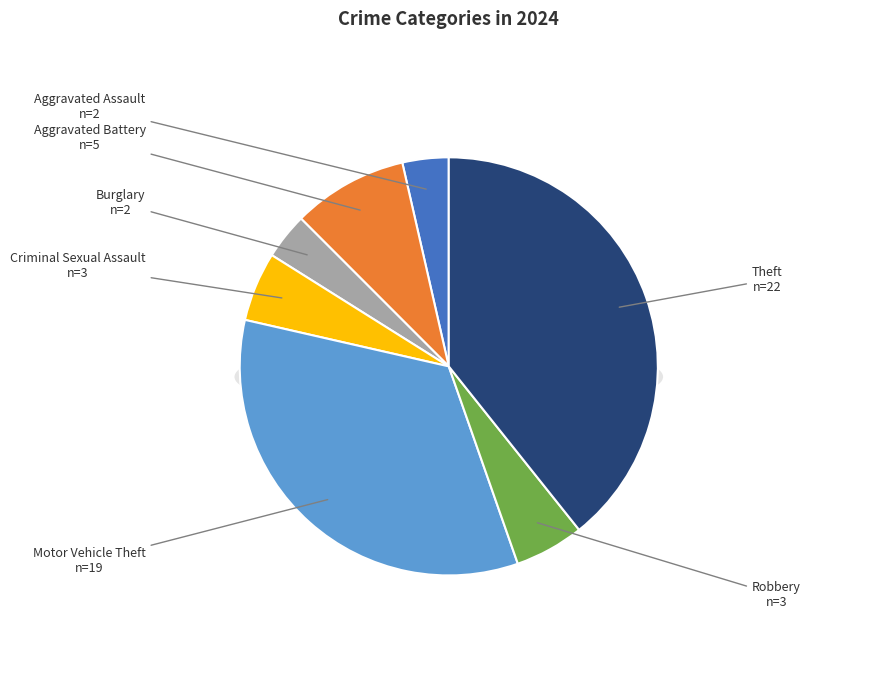

Is the sum of Theft and Burglary greater than half?

No